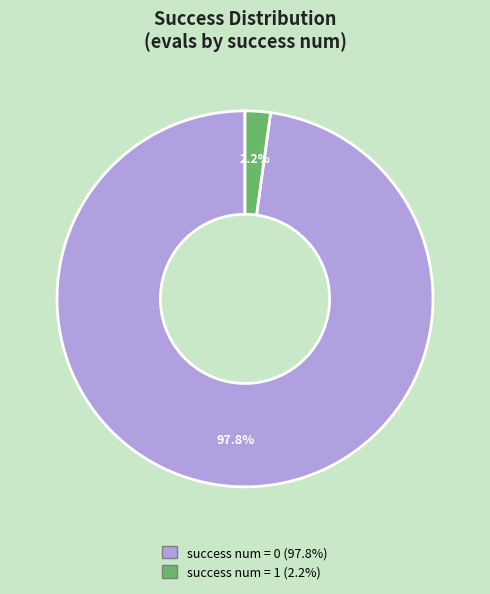

Is there a majority slice in this chart?

Yes